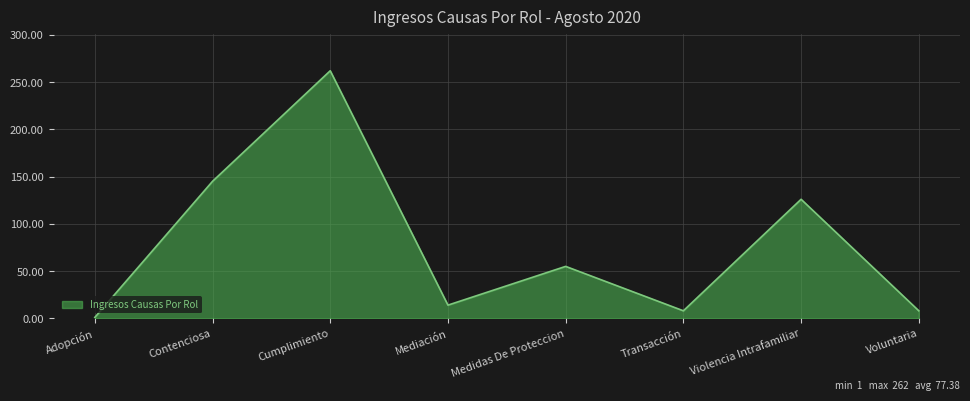

Between Voluntaria and Medidas De Proteccion, which is larger?

Medidas De Proteccion